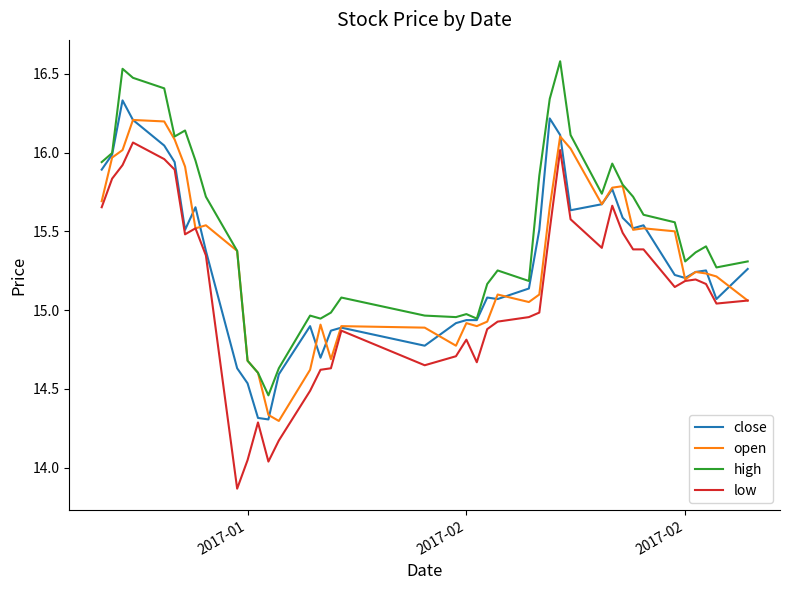

Rank the series by their maximum value, from lowest to highest.

low, open, close, high